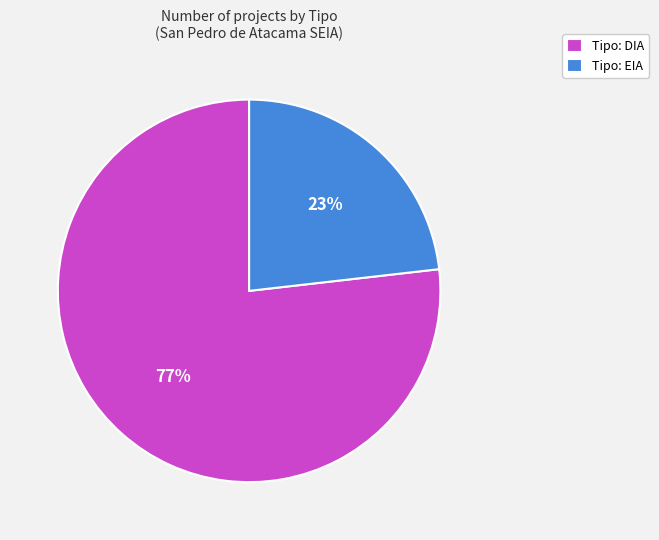

Combined, do Tipo: EIA and Tipo: DIA account for over 50%?

Yes